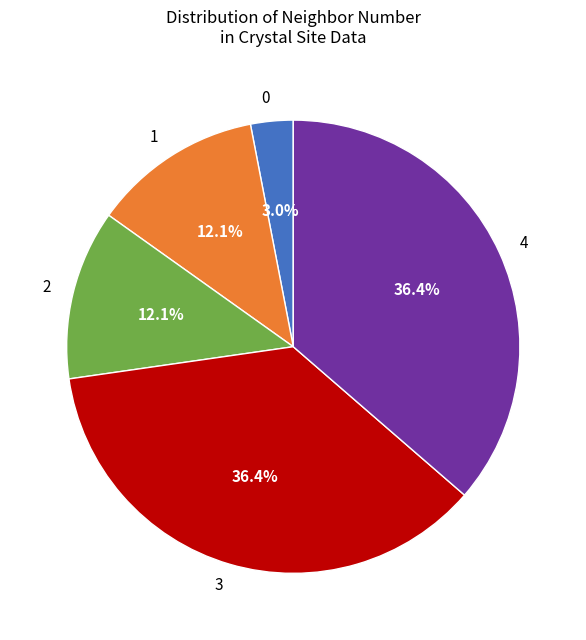

Count the number of slices in the pie.

5